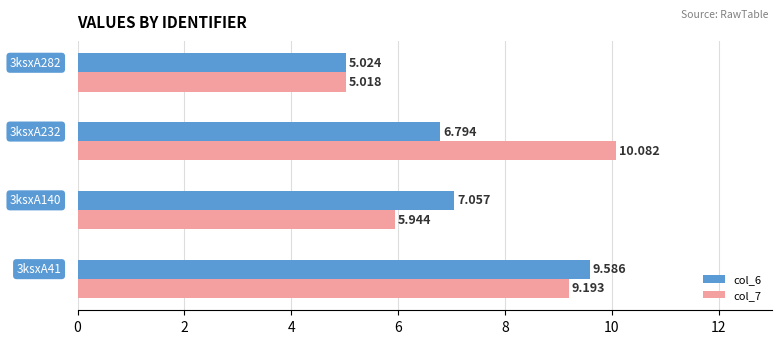

How many data points does each series have?

4